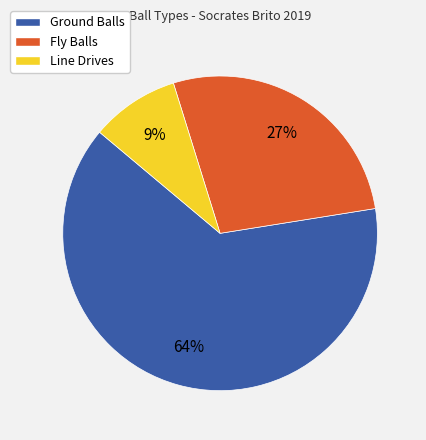

Rank the categories by value from highest to lowest.

Ground Balls, Fly Balls, Line Drives